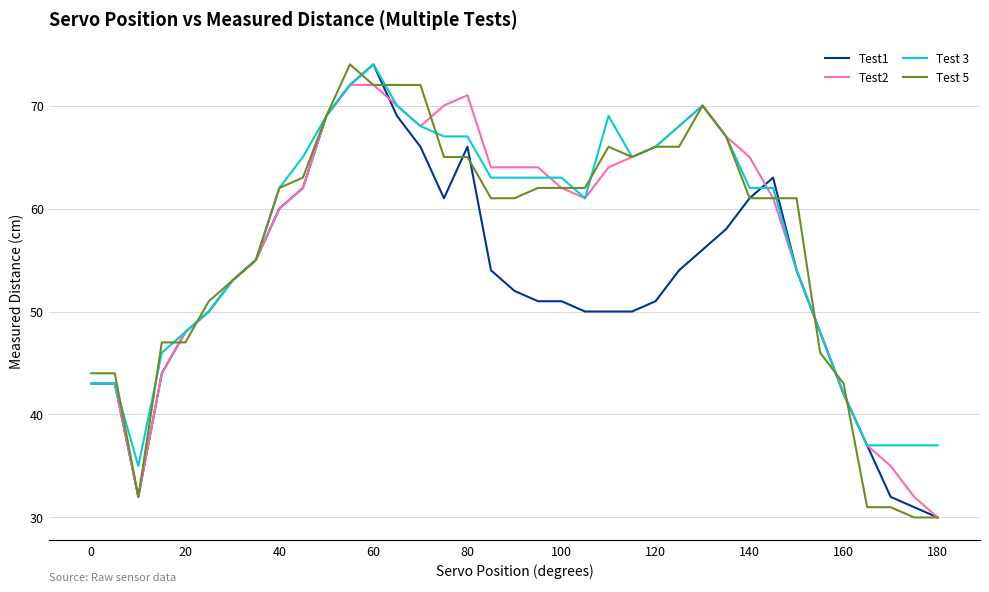

What is the greatest value displayed?

74